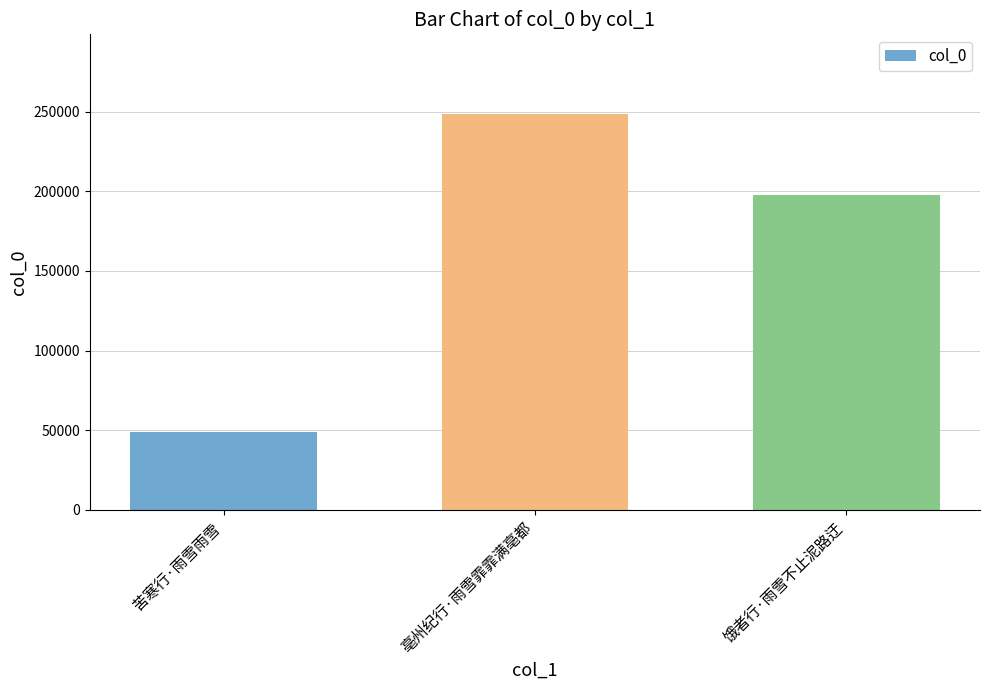

At which label is the value closest to 148886?

饿者行·雨雪不止泥路迂